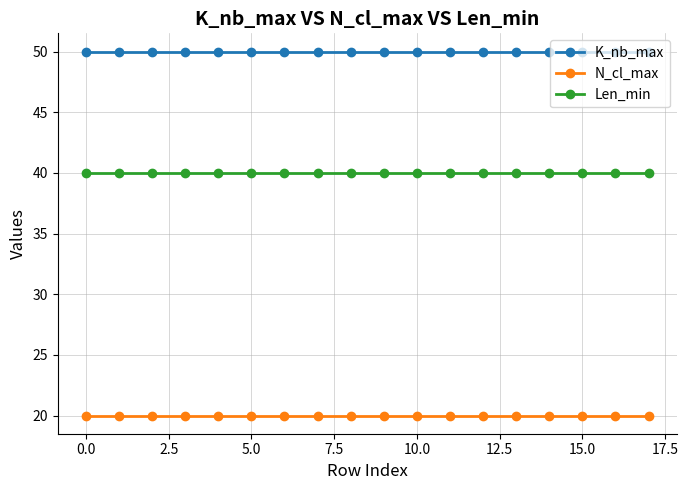

Reading left to right, list all the values displayed in this chart.

K_nb_max: 50	50	50	50	50	50	50	50	50	50	50	50	50	50	50	50	50	50
N_cl_max: 20	20	20	20	20	20	20	20	20	20	20	20	20	20	20	20	20	20
Len_min: 40	40	40	40	40	40	40	40	40	40	40	40	40	40	40	40	40	40